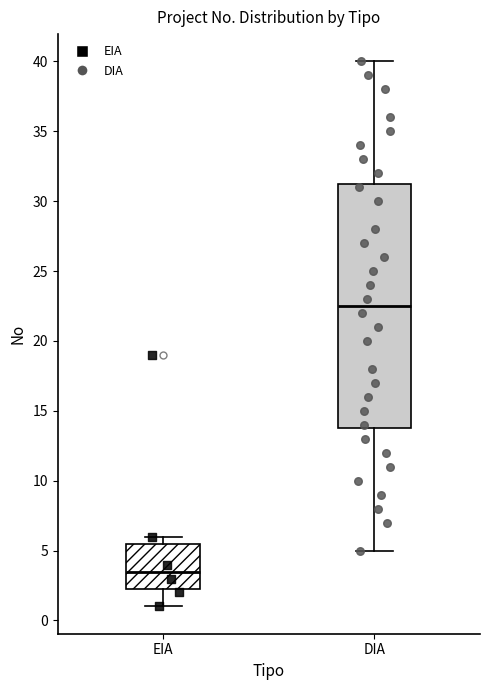

Which box is the tallest, from its lower edge to its upper edge?

DIA